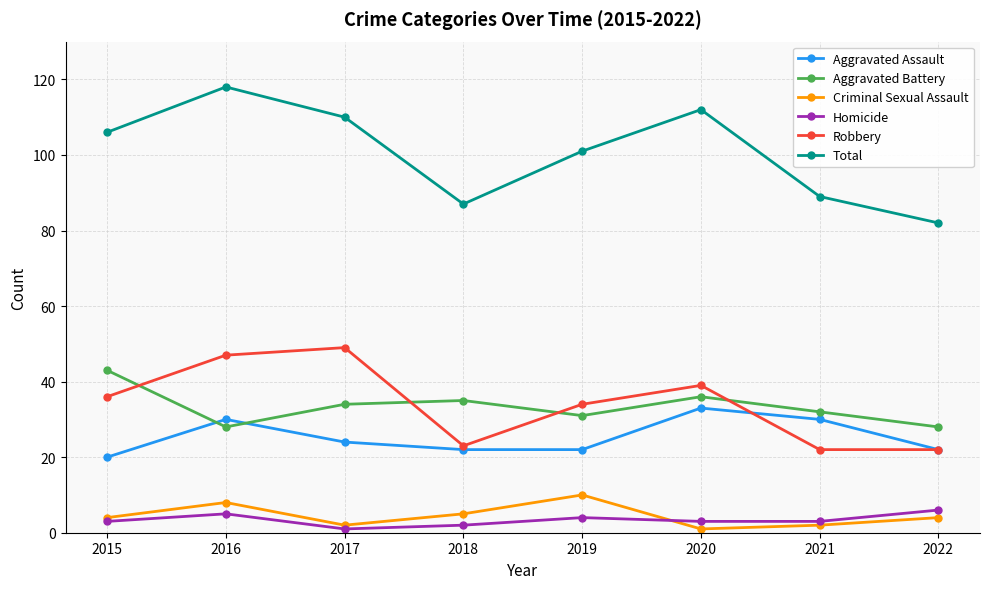

List the series in order of their peak value, lowest first.

Homicide, Criminal Sexual Assault, Aggravated Assault, Aggravated Battery, Robbery, Total